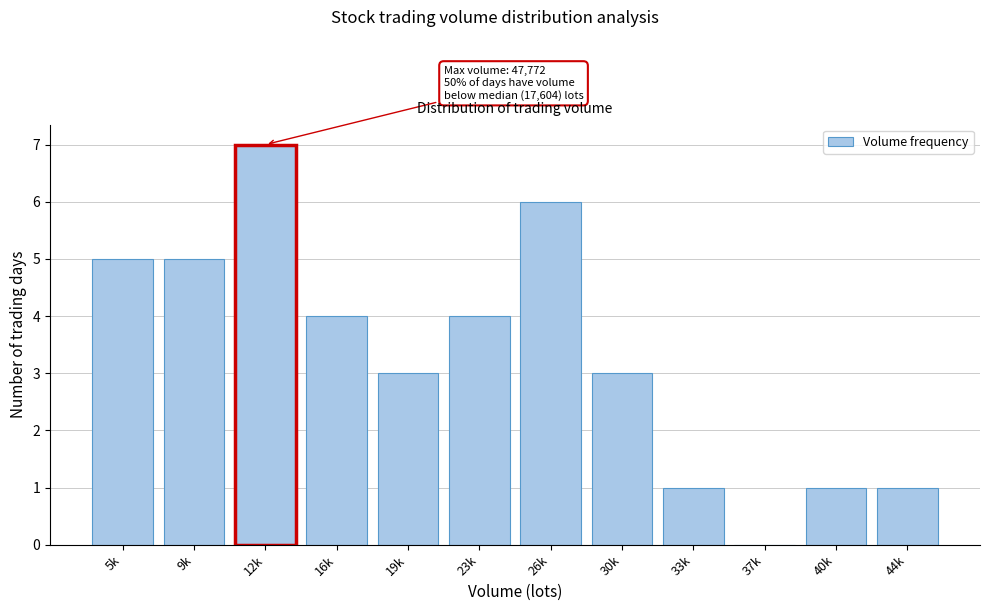

Reading left to right, extract all data points from this chart.

5k=5	9k=5	12k=7	16k=4	19k=3	23k=4	26k=6	30k=3	33k=1	37k=0	40k=1	44k=1